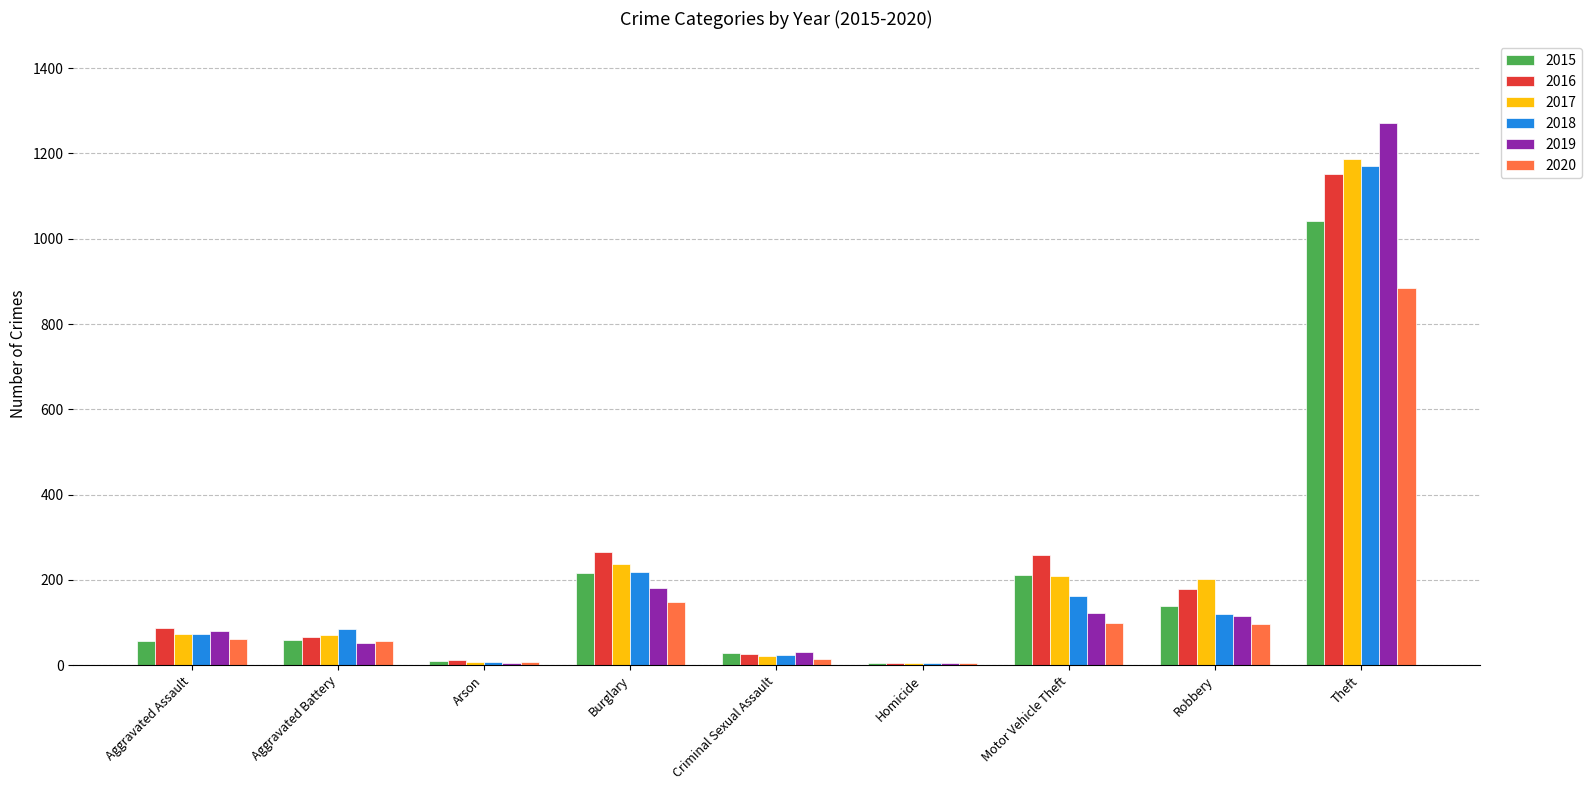

Which category has the highest value in the 2020 series?

Theft